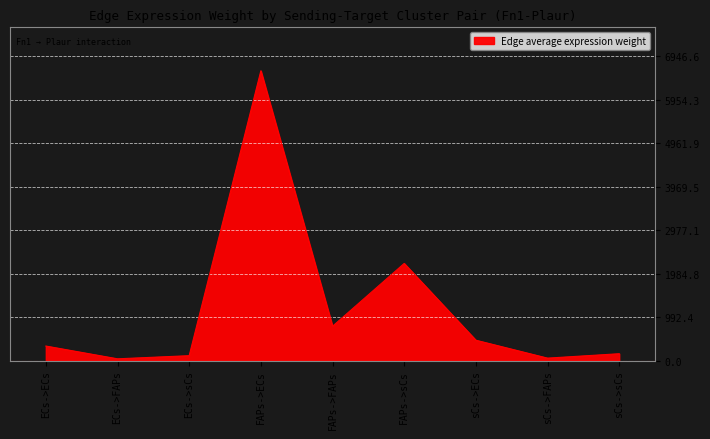

What is the change in value from FAPs->sCs to sCs->FAPs?

-2161.9